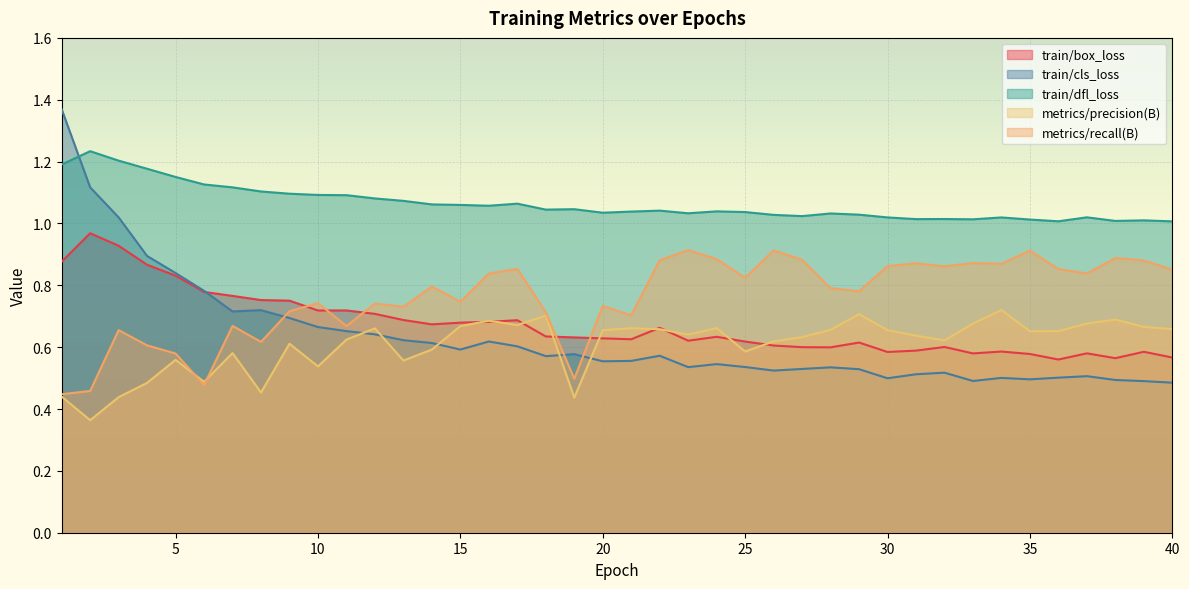

What is the difference between the metrics/precision(B) values at 25 and 28?

0.1